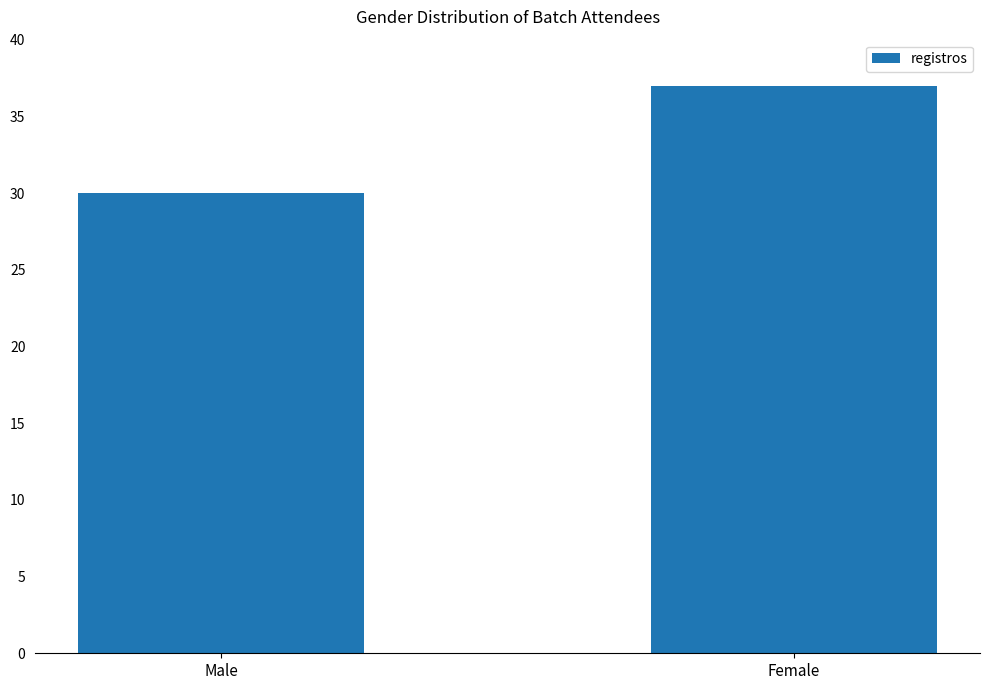

Which category has the lowest value across all series?

Male